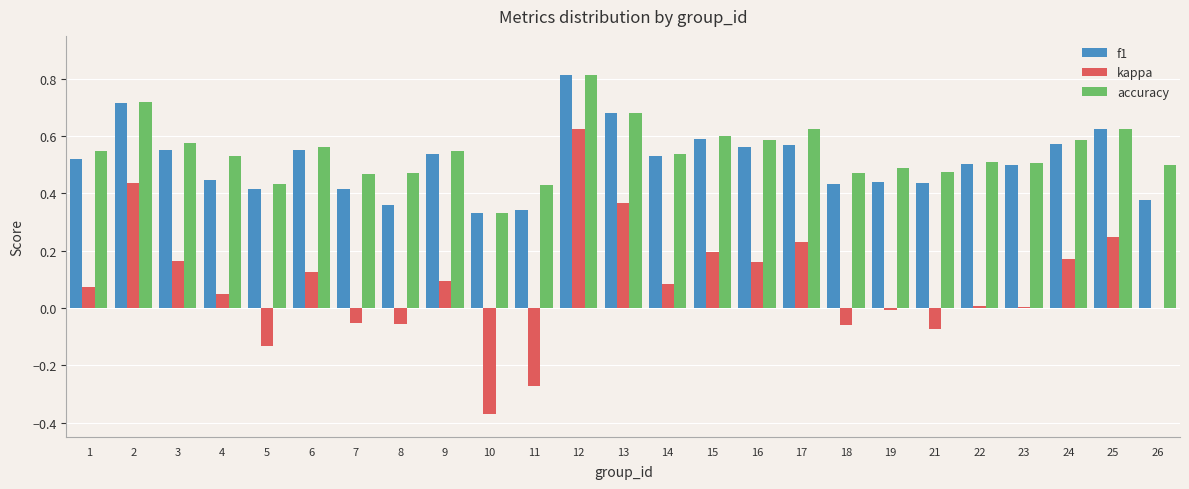

Is the value of kappa at 8 greater than the value of f1 at 4?

No